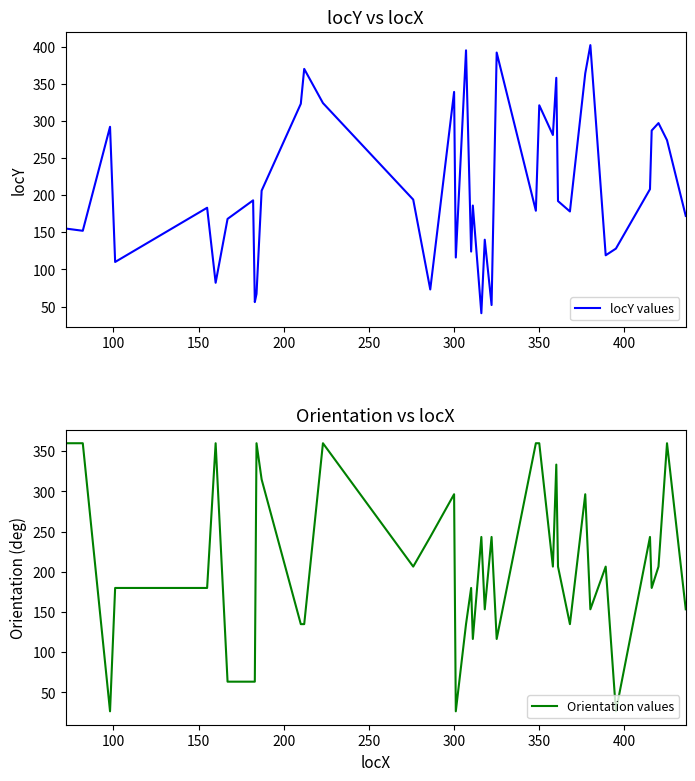

What is the minimum value for locY values?

41